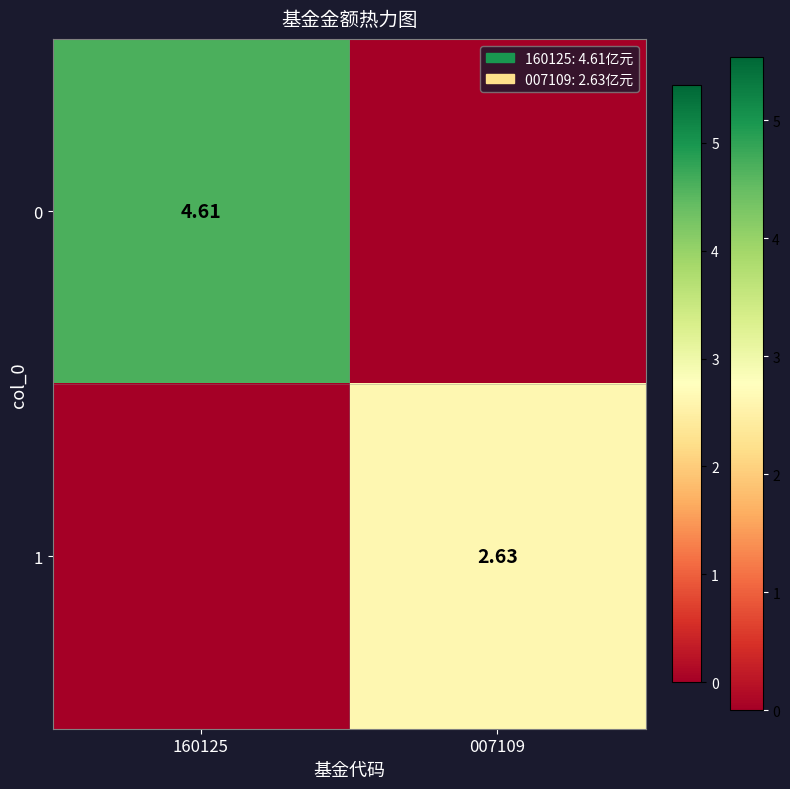

Rank the series at 160125 from highest to lowest value.

0, 1